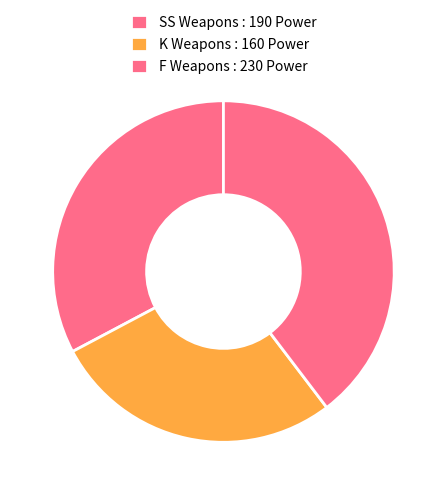

Count the number of slices in the pie.

3